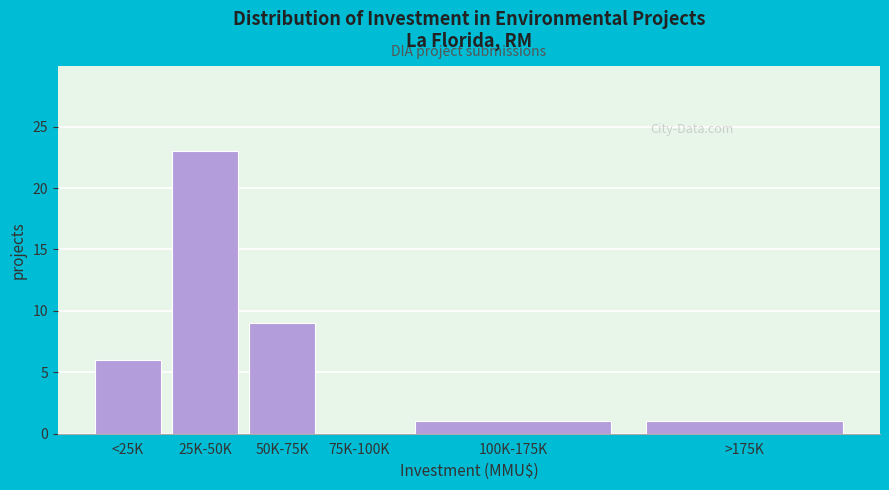

Reading left to right, list all the values displayed in this chart.

<25K=6	25K-50K=23	50K-75K=9	75K-100K=0	100K-175K=1	>175K=1